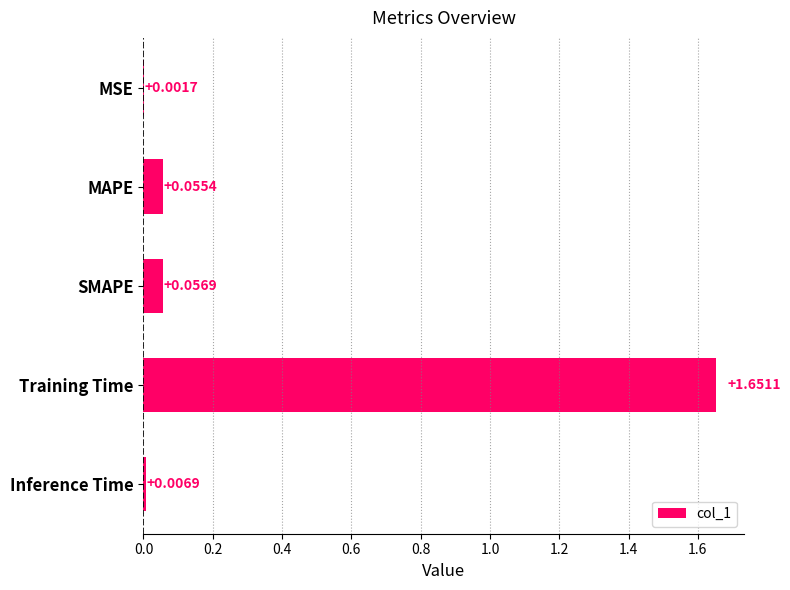

Where is the data nearest to the value 0?

MSE